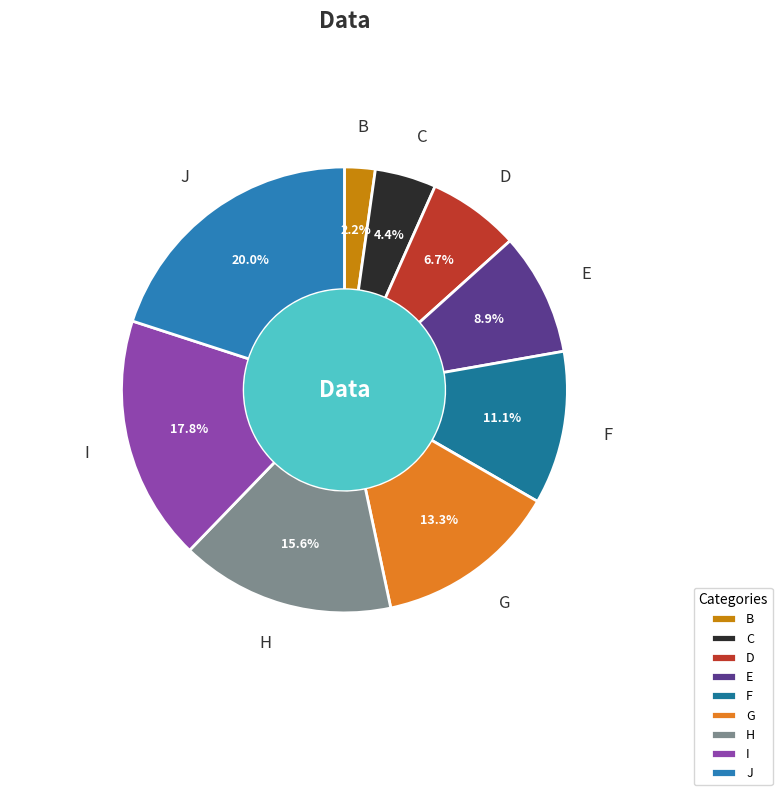

To the nearest percent, what is the difference between the G and H slice percentages?

2%